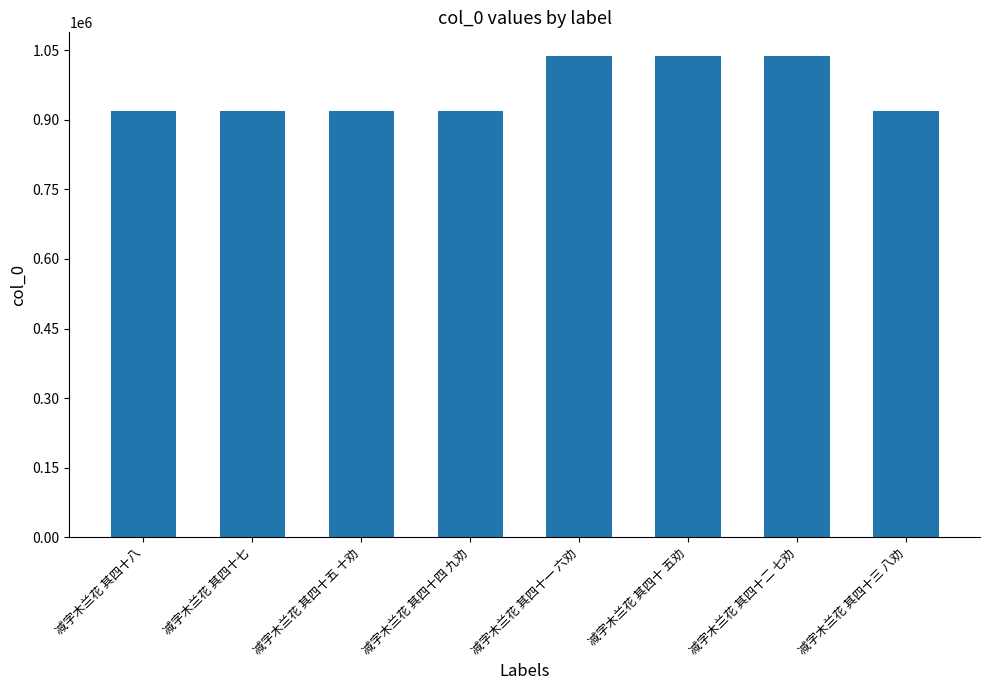

Are the bars horizontal?

No